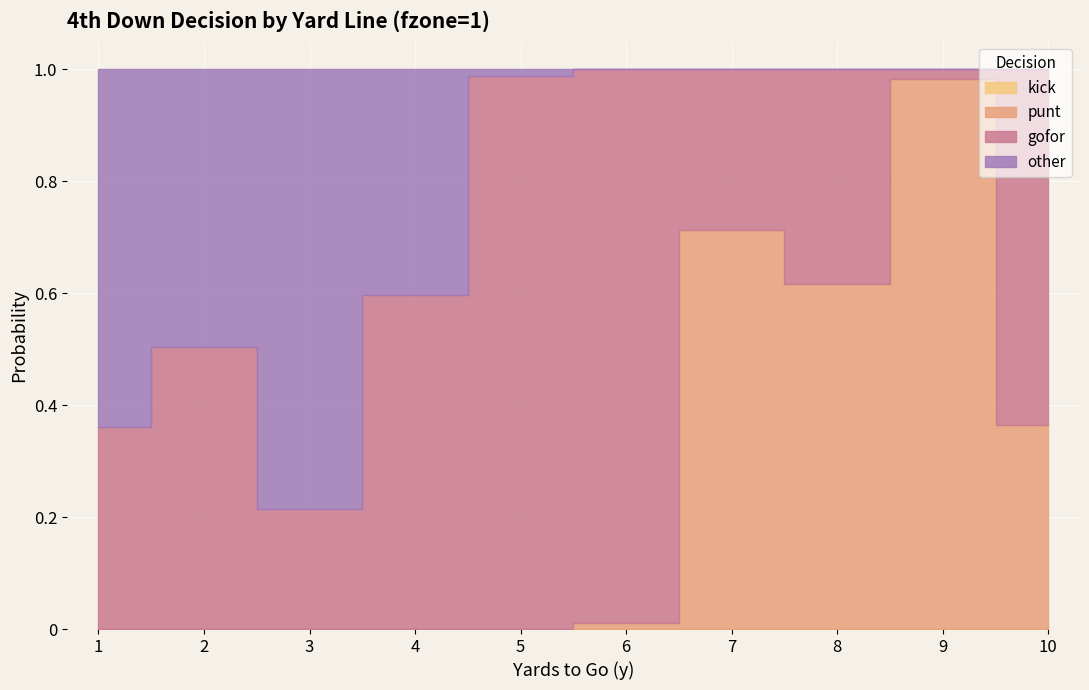

Which series ends up on top after the final intersection of punt and gofor?

gofor